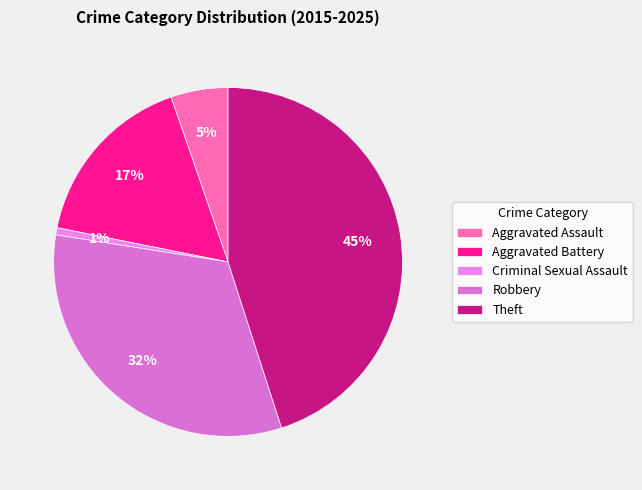

The Aggravated Battery slice represents 17% of the pie. True or false?

True